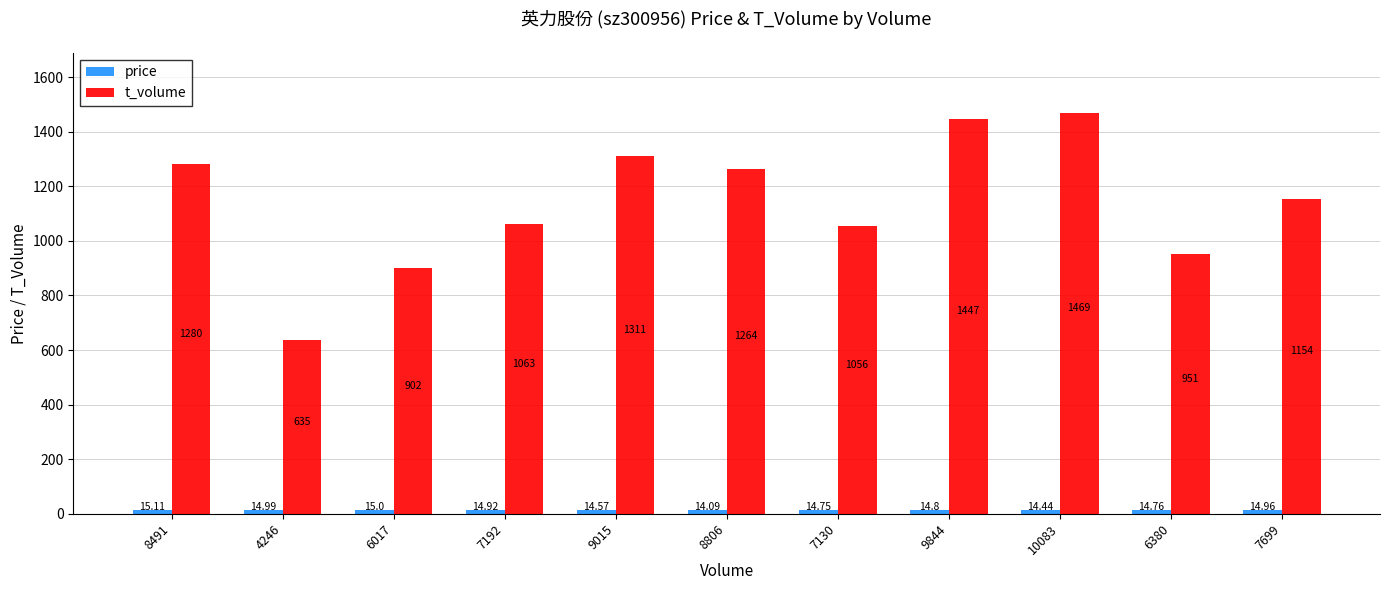

Between 9015 and 6380, which series saw the biggest shift?

t_volume